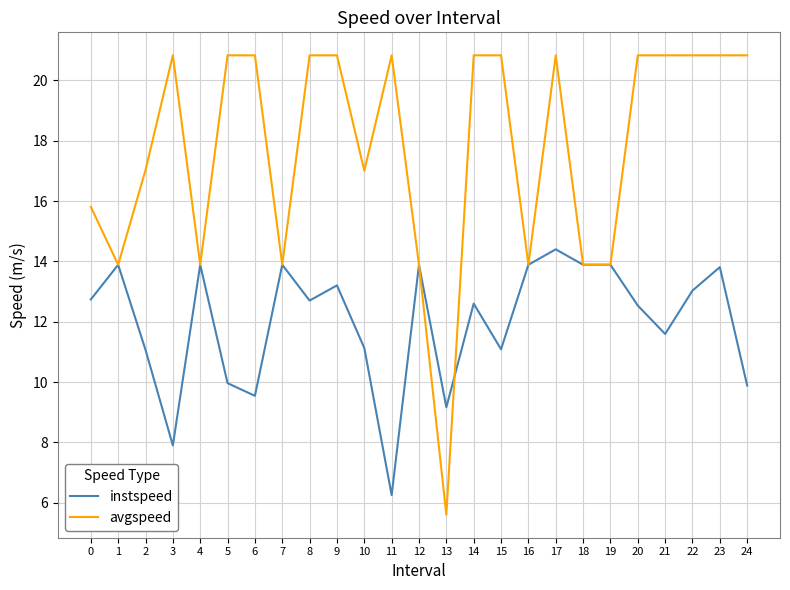

Does the chart display data point markers on the line(s)?

No